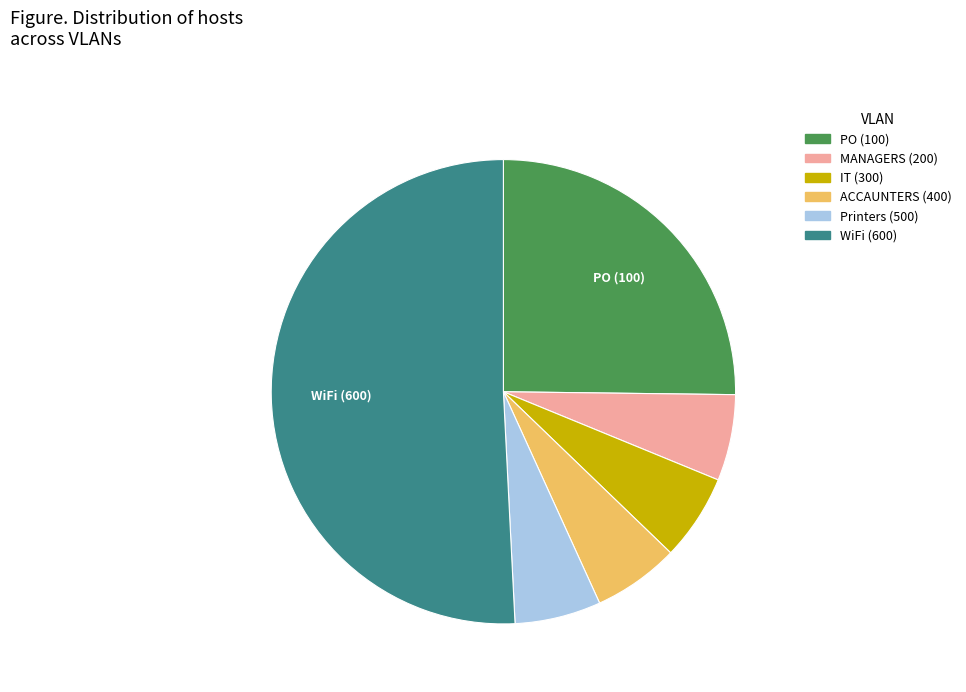

How many segments does this pie chart have?

6